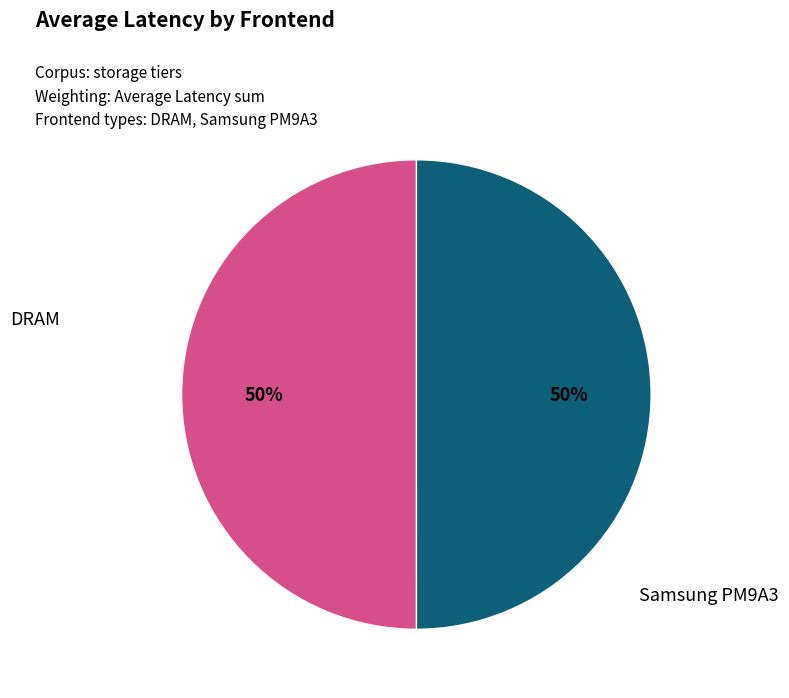

To the nearest percent, what is the average slice percentage?

50%